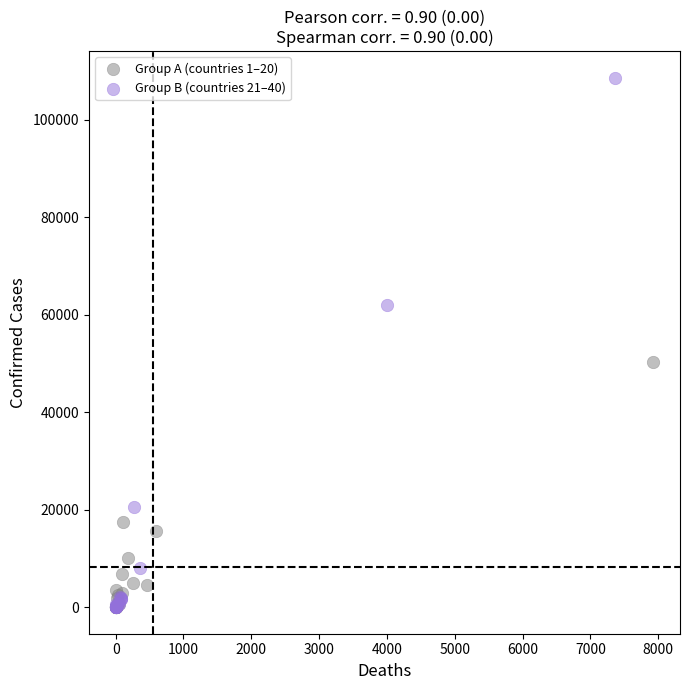

Which series has the largest Y range (max minus min)?

Group B (countries 21–40)